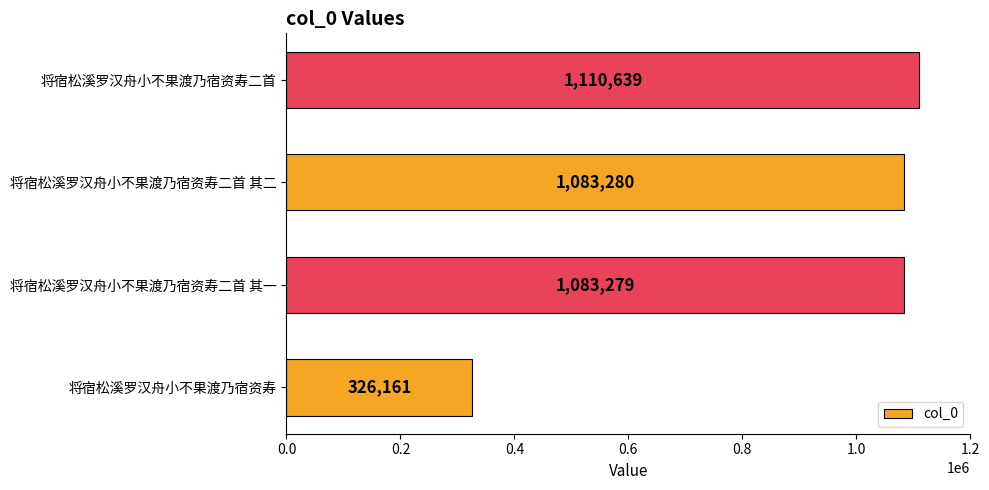

At which category does the chart reach its minimum across all series?

将宿松溪罗汉舟小不果渡乃宿资寿